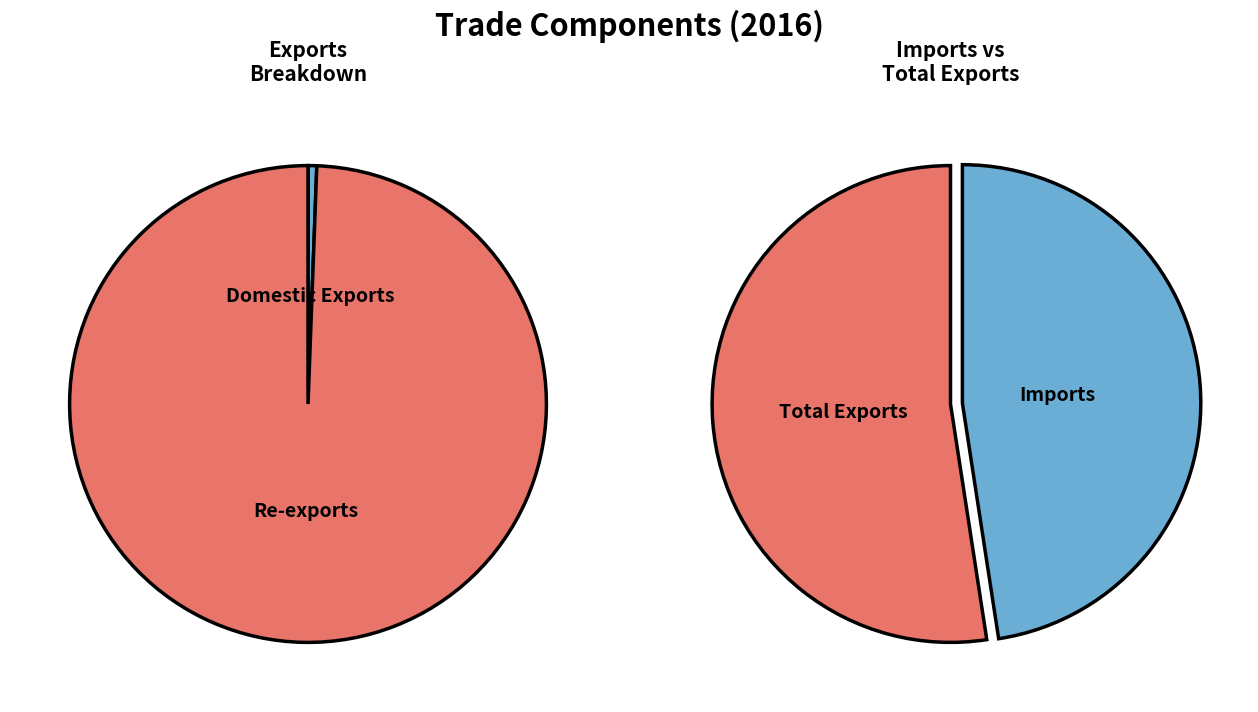

Which category has the smallest portion of the pie?

Domestic Exports